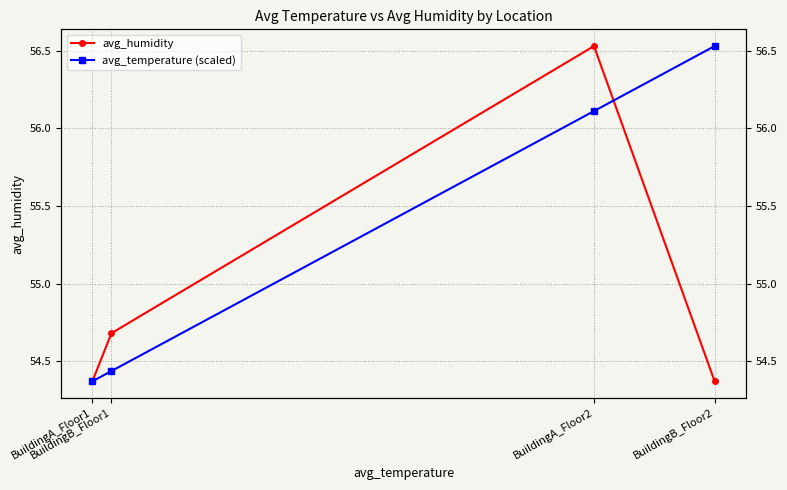

Is the value of avg_humidity at BuildingA_Floor2 greater than the value of avg_temperature (scaled) at BuildingB_Floor2?

No